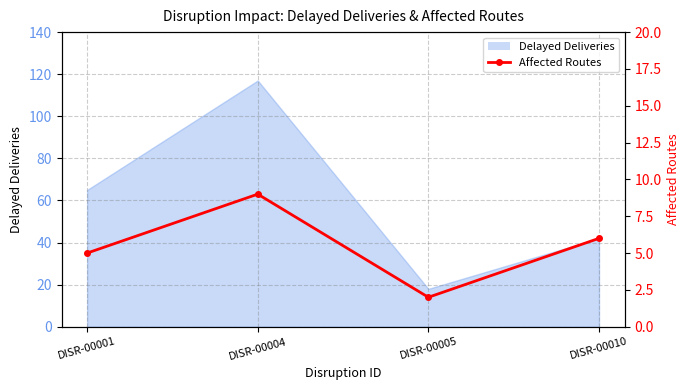

Which has a higher value, DISR-00010 or DISR-00005?

DISR-00010